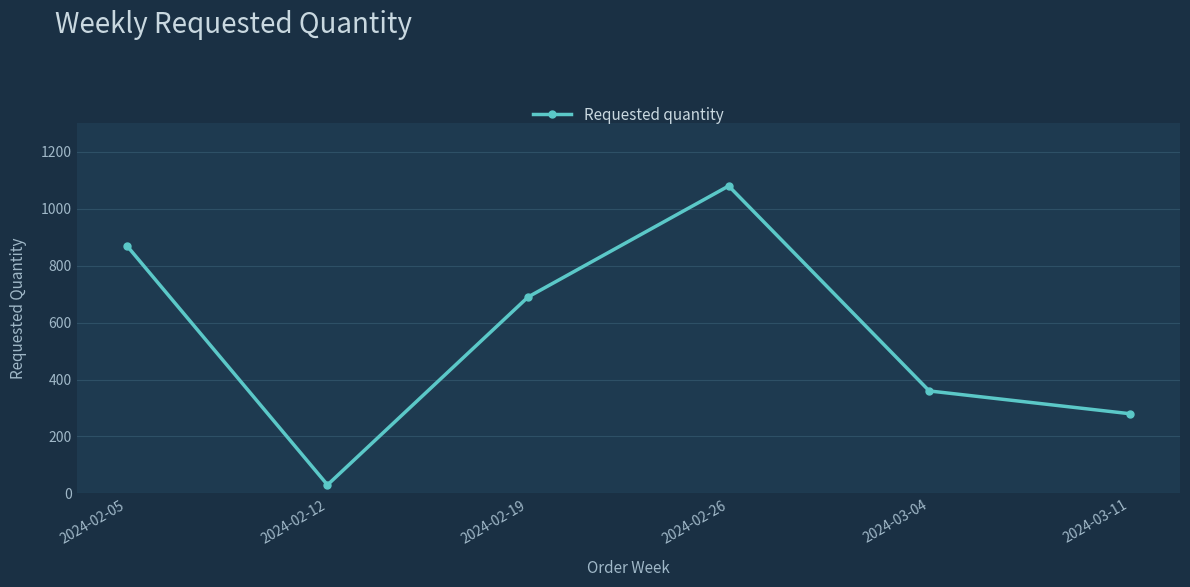

List the labels in order of value, smallest first.

2024-02-12, 2024-03-11, 2024-03-04, 2024-02-19, 2024-02-05, 2024-02-26